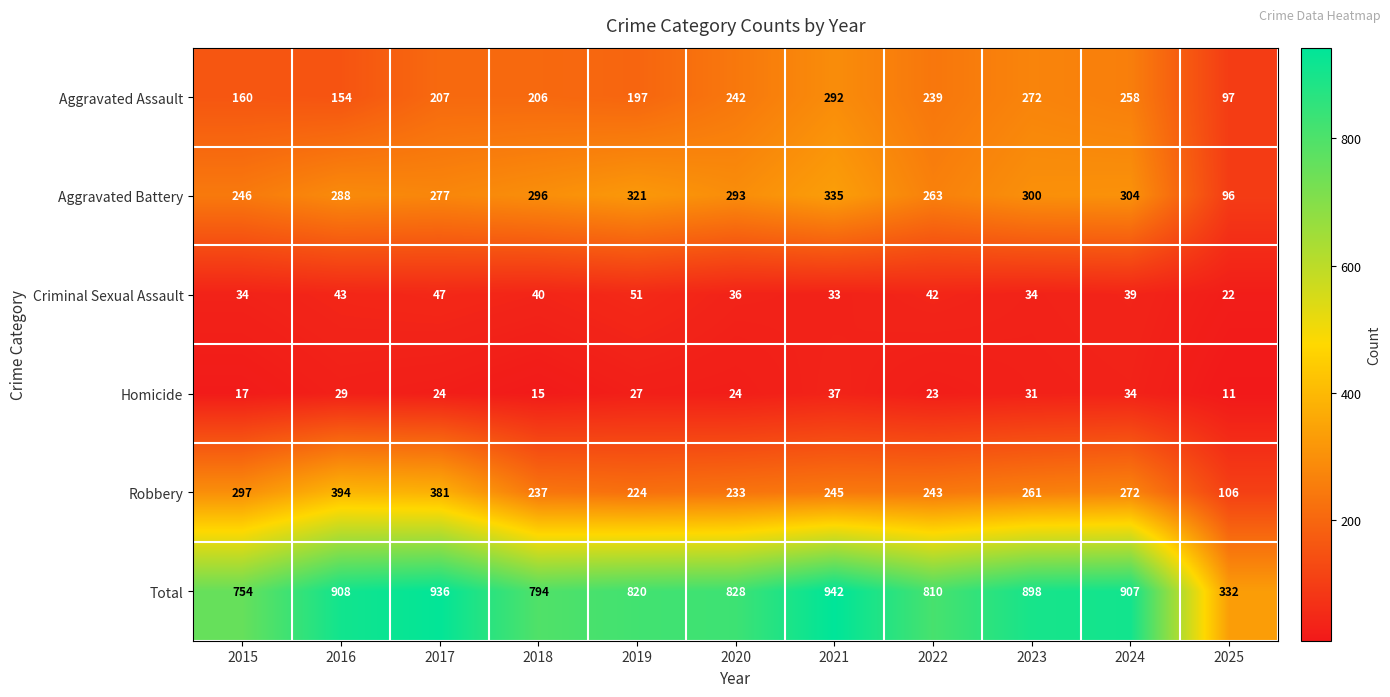

Rank the series at 2018 from highest to lowest value.

Total, Aggravated Battery, Robbery, Aggravated Assault, Criminal Sexual Assault, Homicide